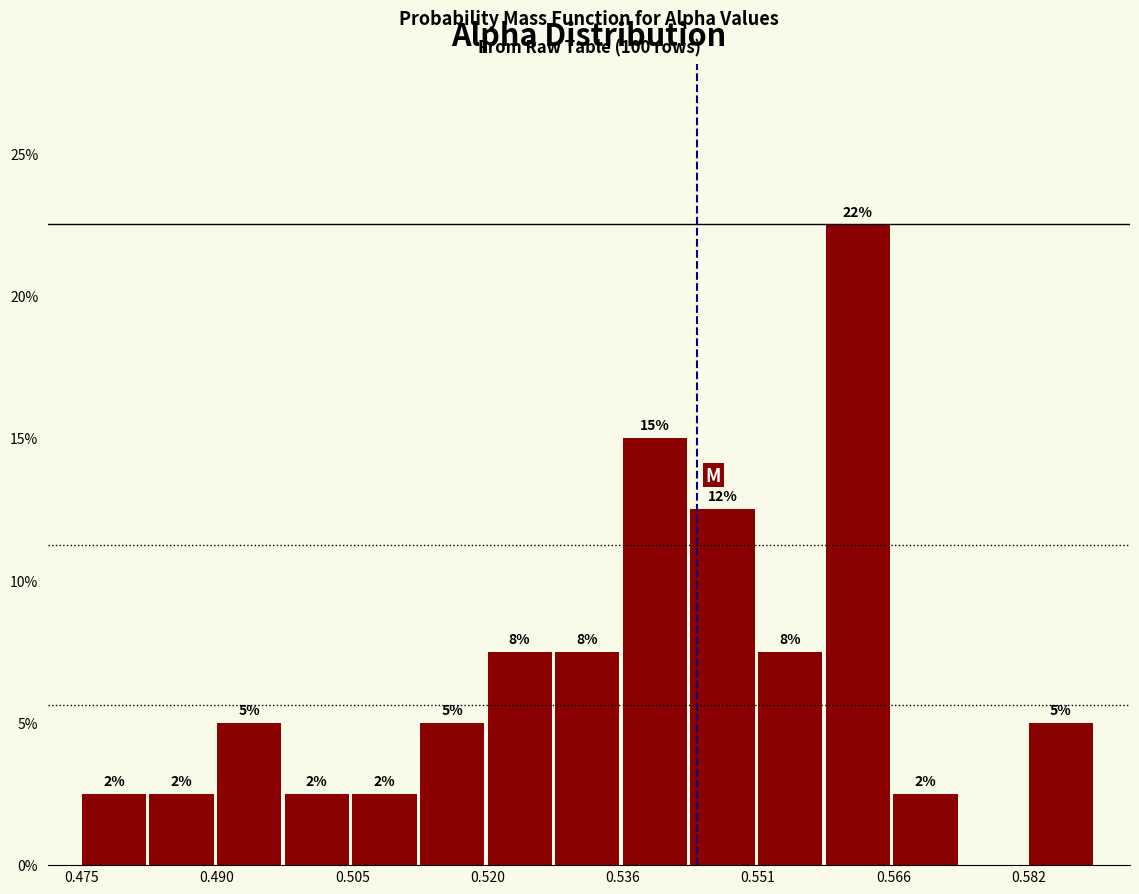

Around what value on the x-axis is the tallest bar? Give the approximate position of its centre, as read against the axis.

0.562